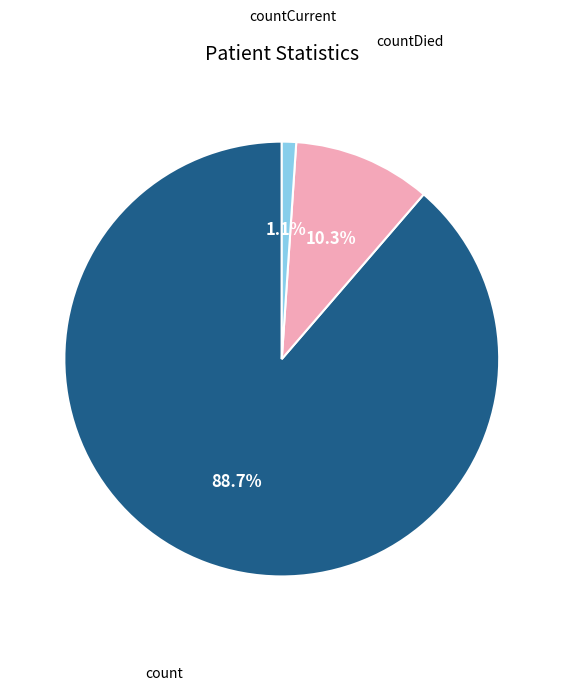

Is there a majority slice in this chart?

Yes